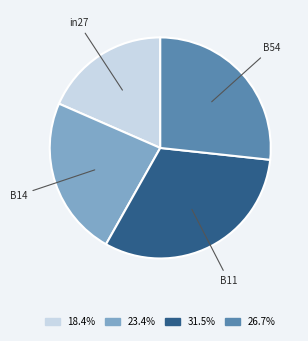

Rank the categories by value from lowest to highest.

in27, B14, B54, B11